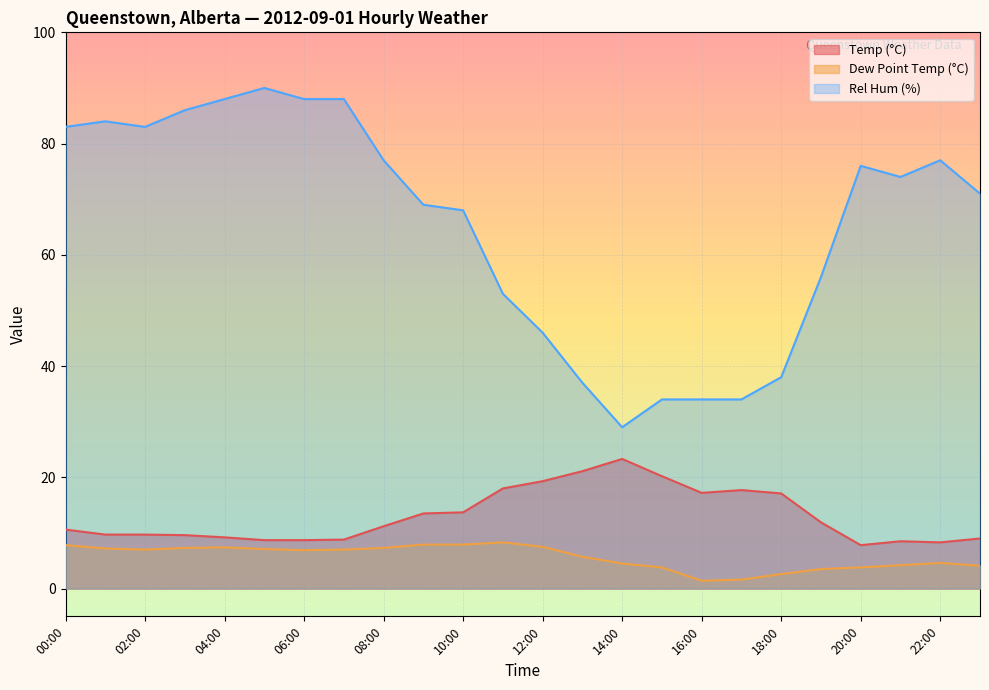

The value of Temp (°C) at 04:00 is 13.4. True or false?

False